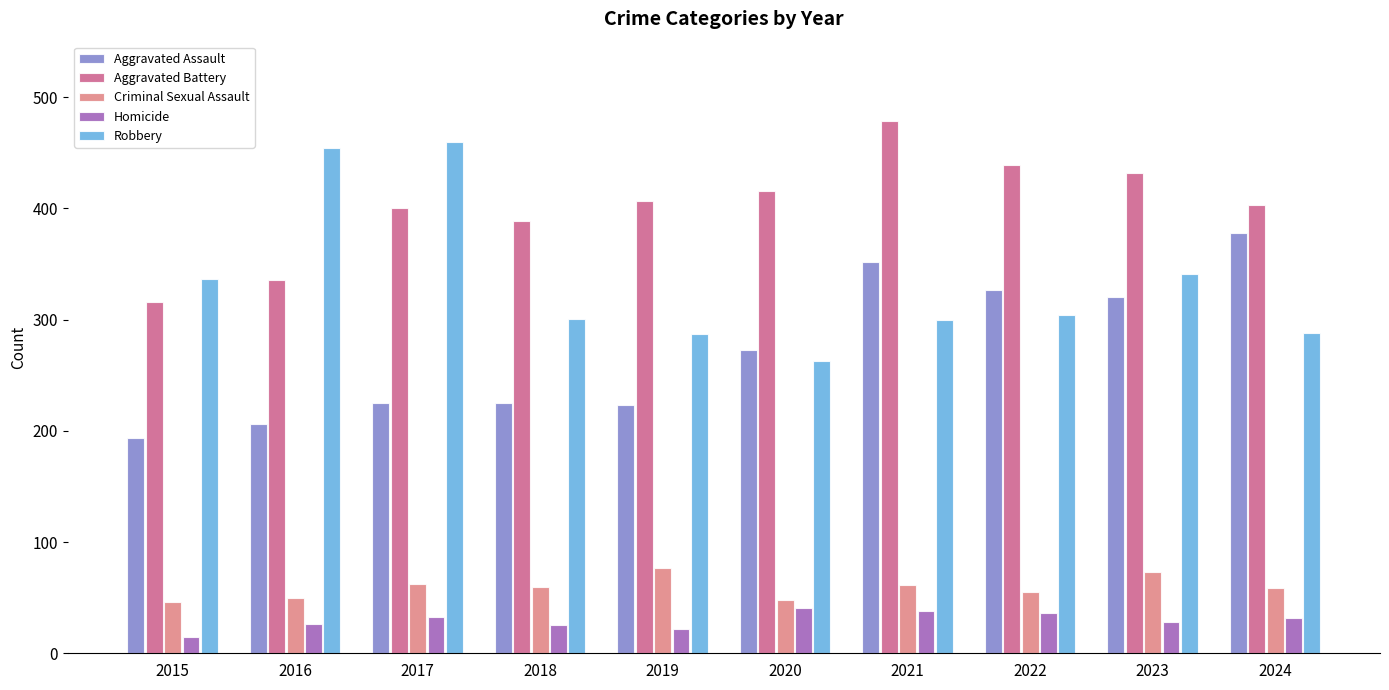

Which series has the largest total across all categories?

Aggravated Battery